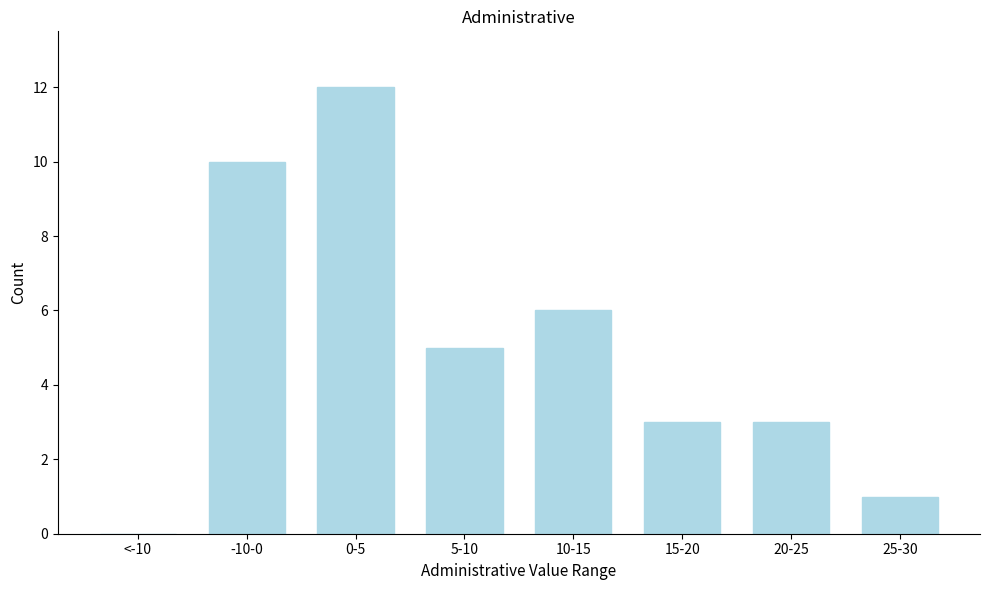

Reading left to right, extract all data points from this chart.

<-10=0	-10-0=10	0-5=12	5-10=5	10-15=6	15-20=3	20-25=3	25-30=1